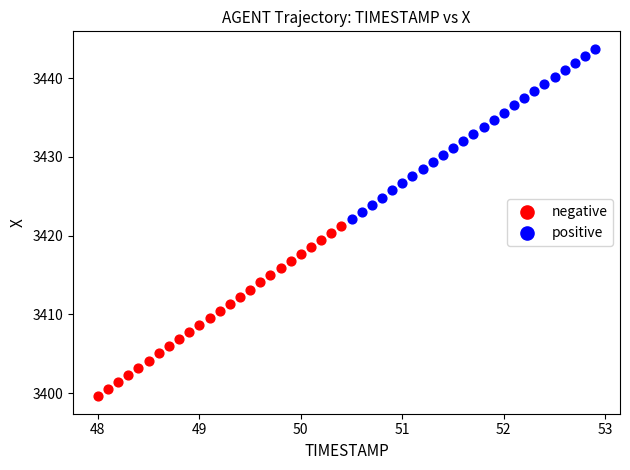

What are all the series names shown in the legend?

negative, positive